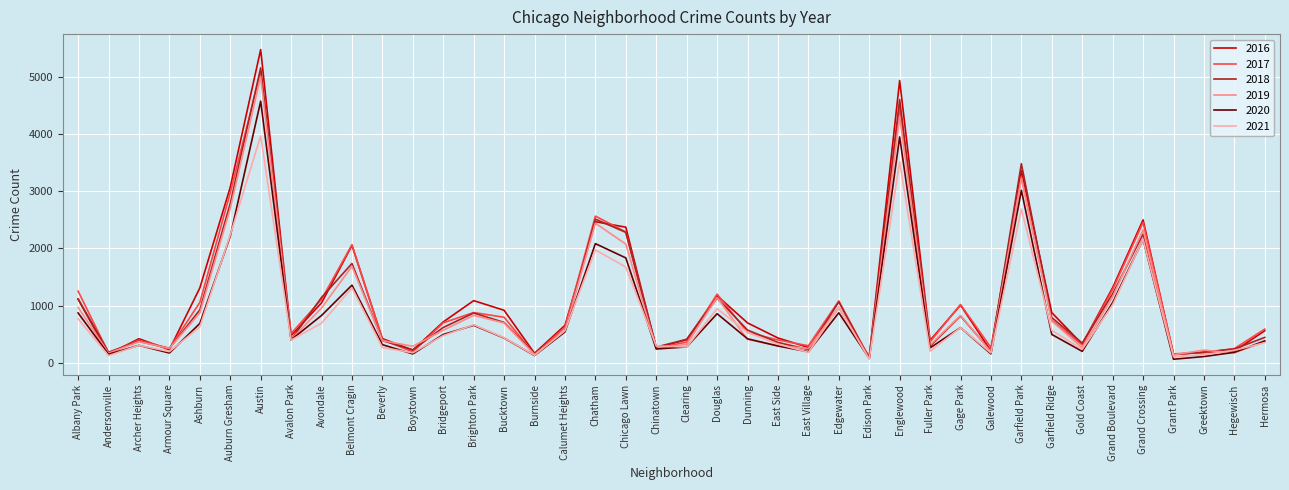

Which series has the widest spread of values?

2016